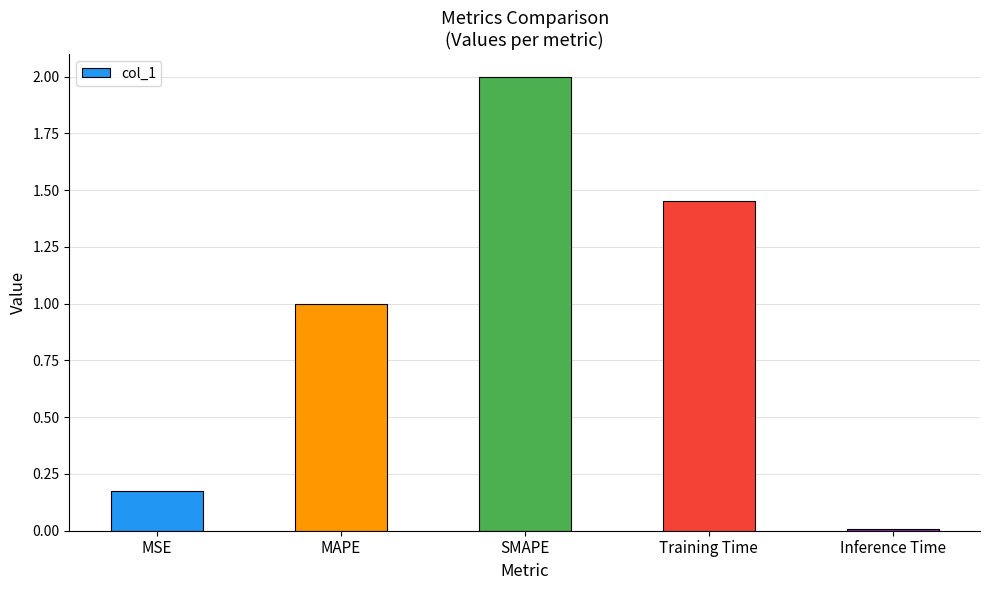

What is the change in value from MAPE to Training Time?

+0.5